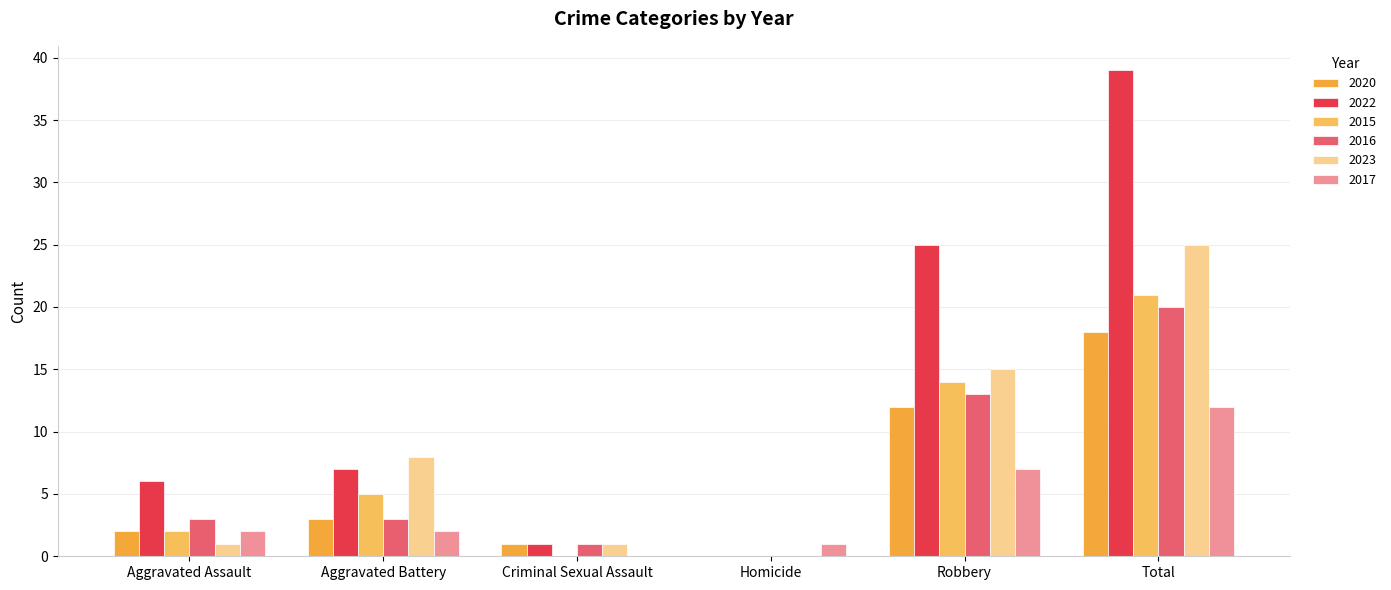

Which series has the largest total across all categories?

2022